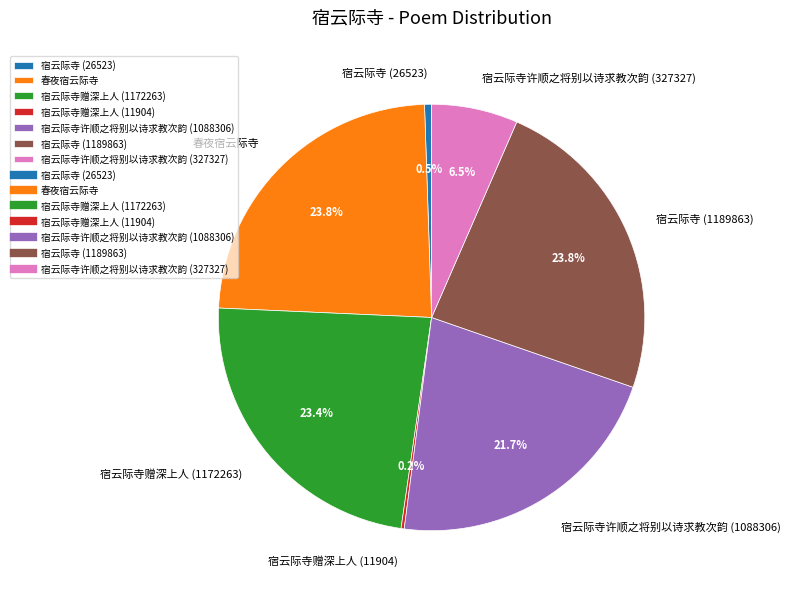

Combined, do 宿云际寺赠深上人 (1172263) and 宿云际寺 (1189863) account for over 50%?

No